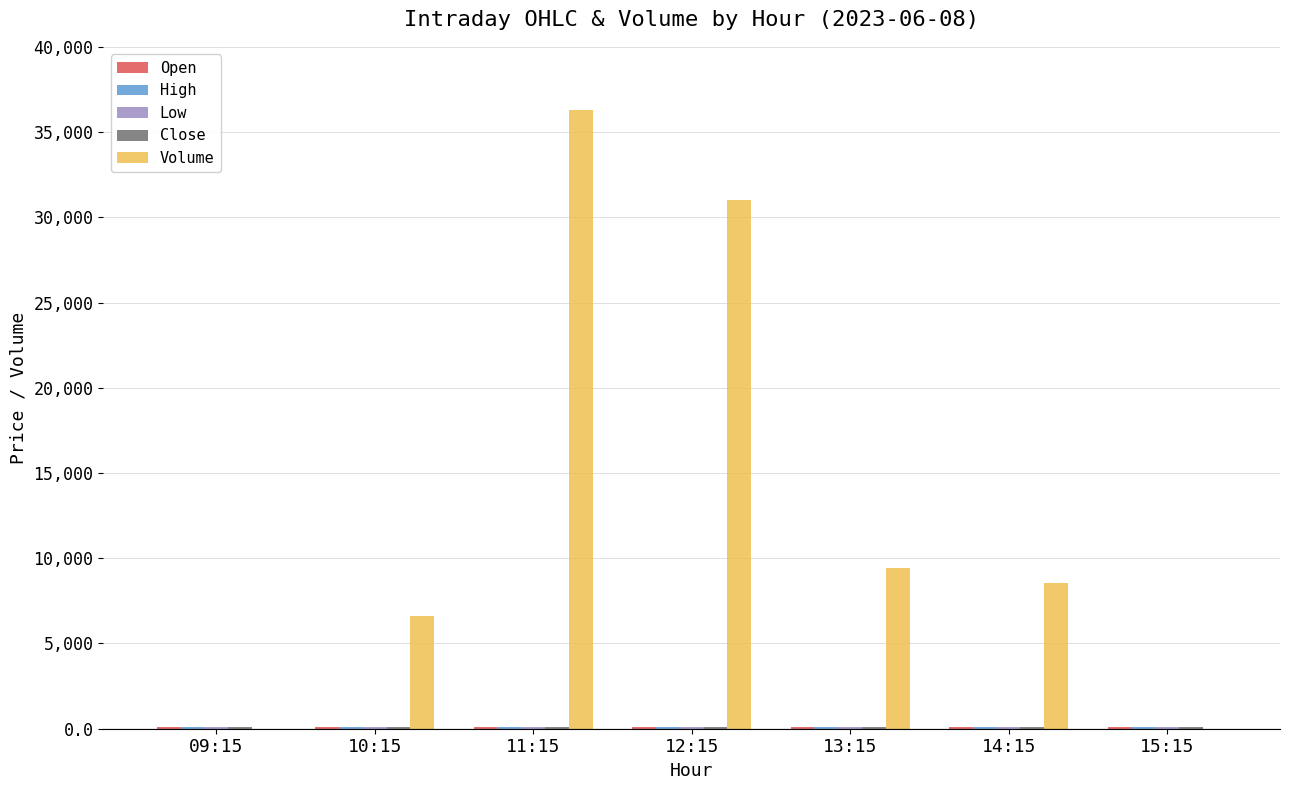

At which category is the sum across all series the highest?

11:15